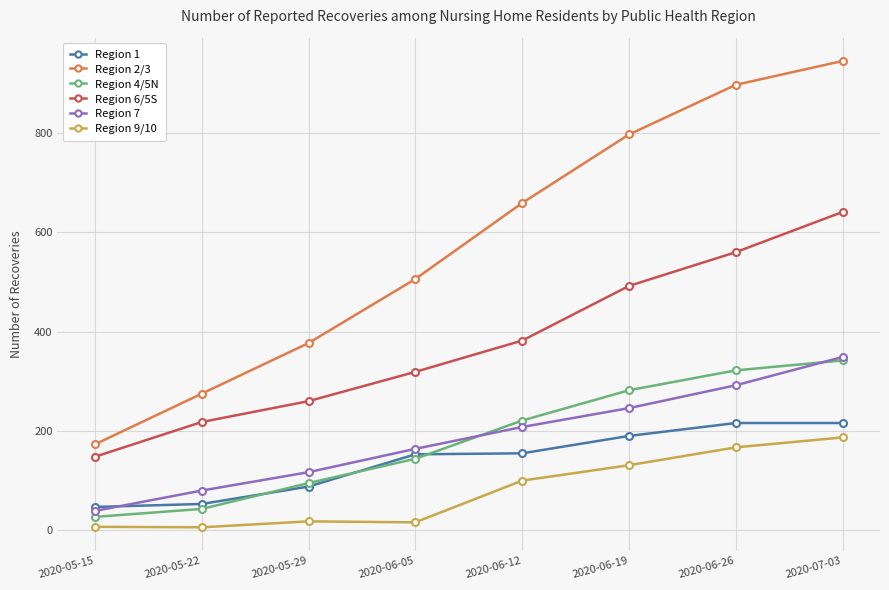

How many values in the Region 4/5N series are below 221?

4